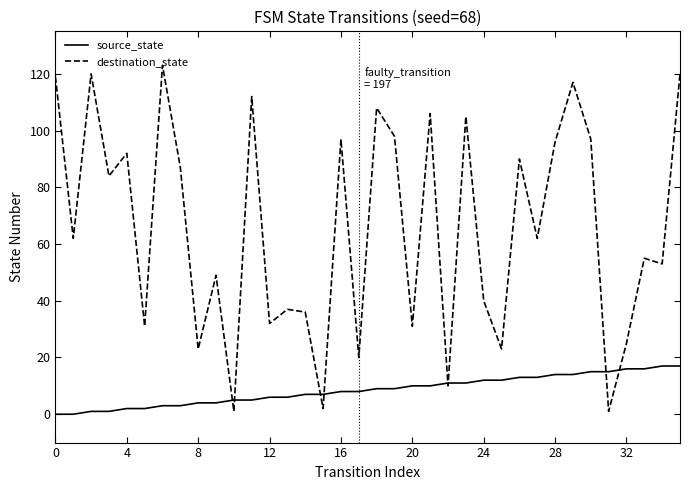

Which series has the largest total across all categories?

destination_state